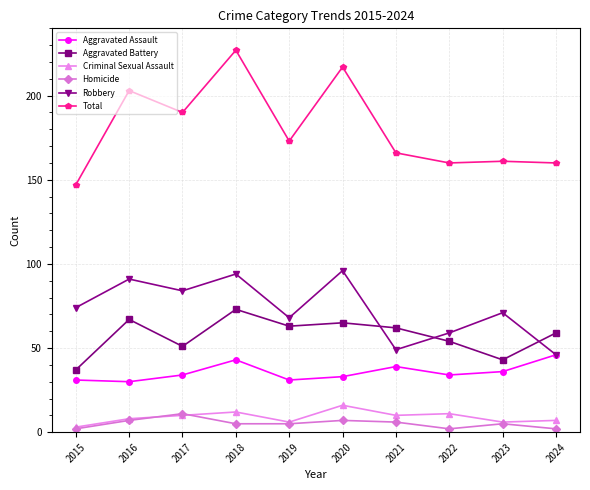

What is the average value of the Robbery series?

73